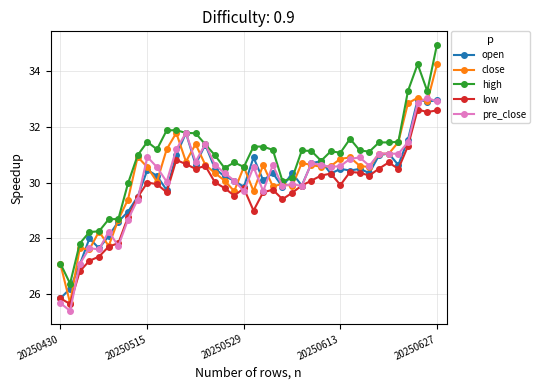

True or false: high has more than 2 interior local peaks.

True